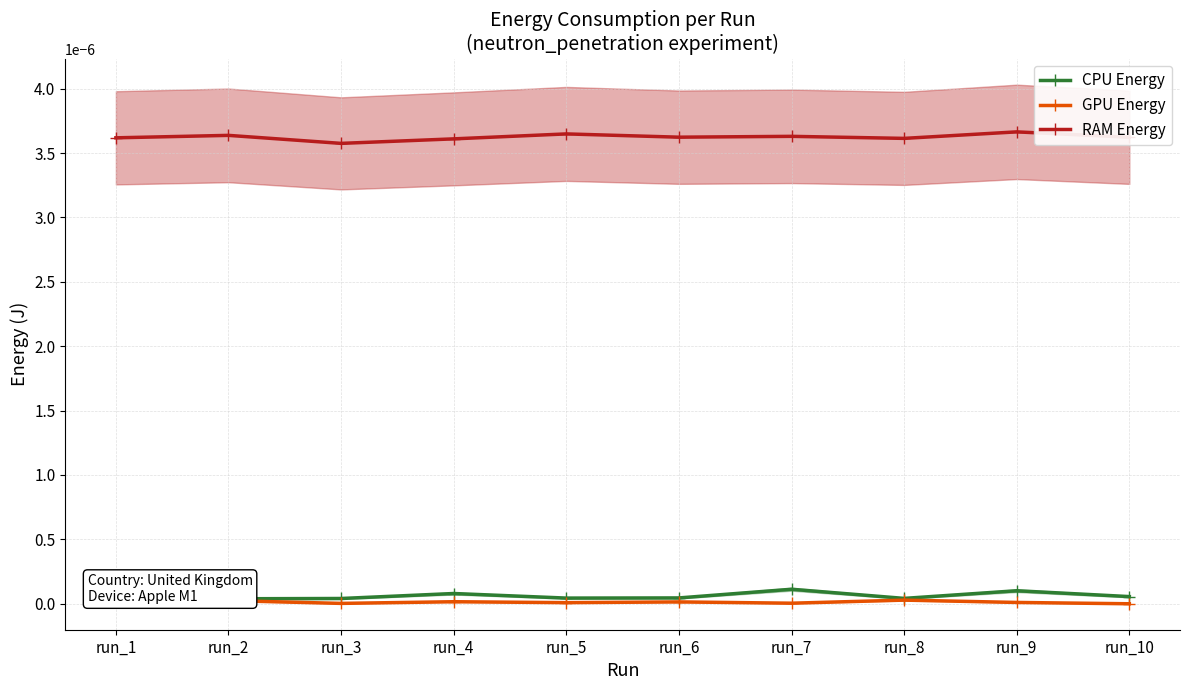

How many distinct data groups are displayed?

3